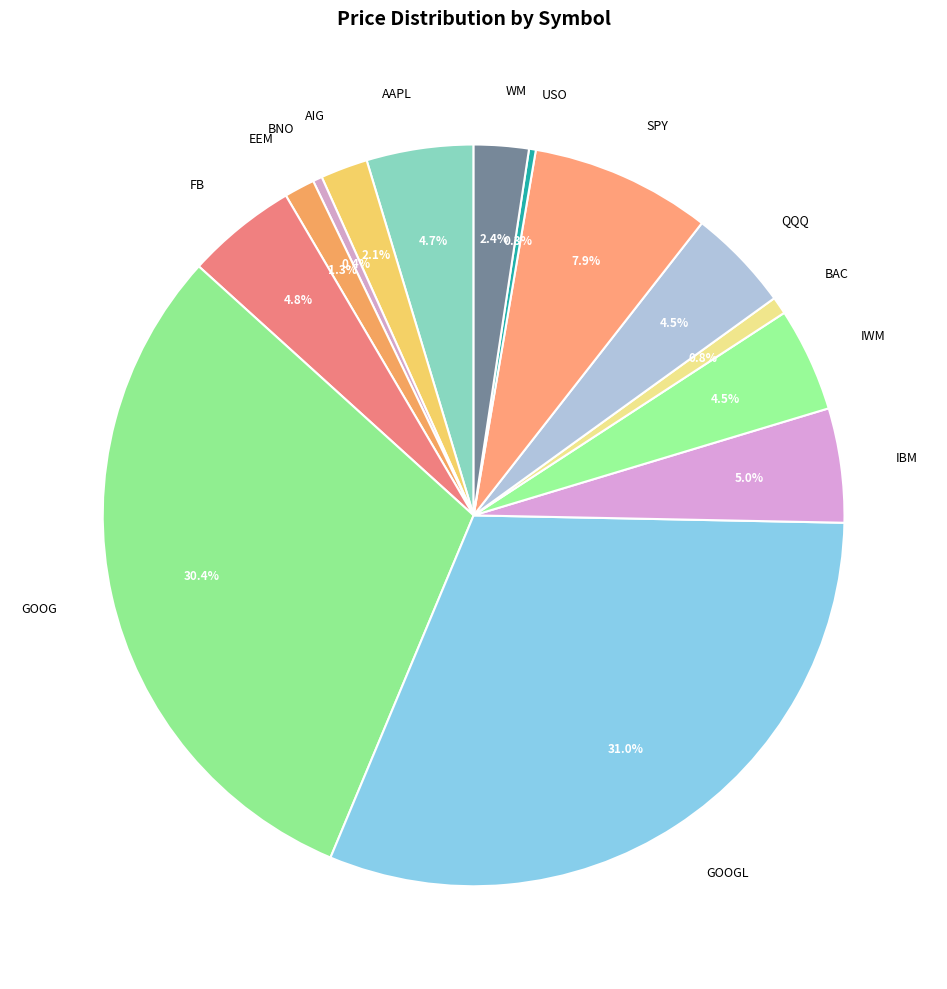

To the nearest percent, what portion does AAPL represent?

5%